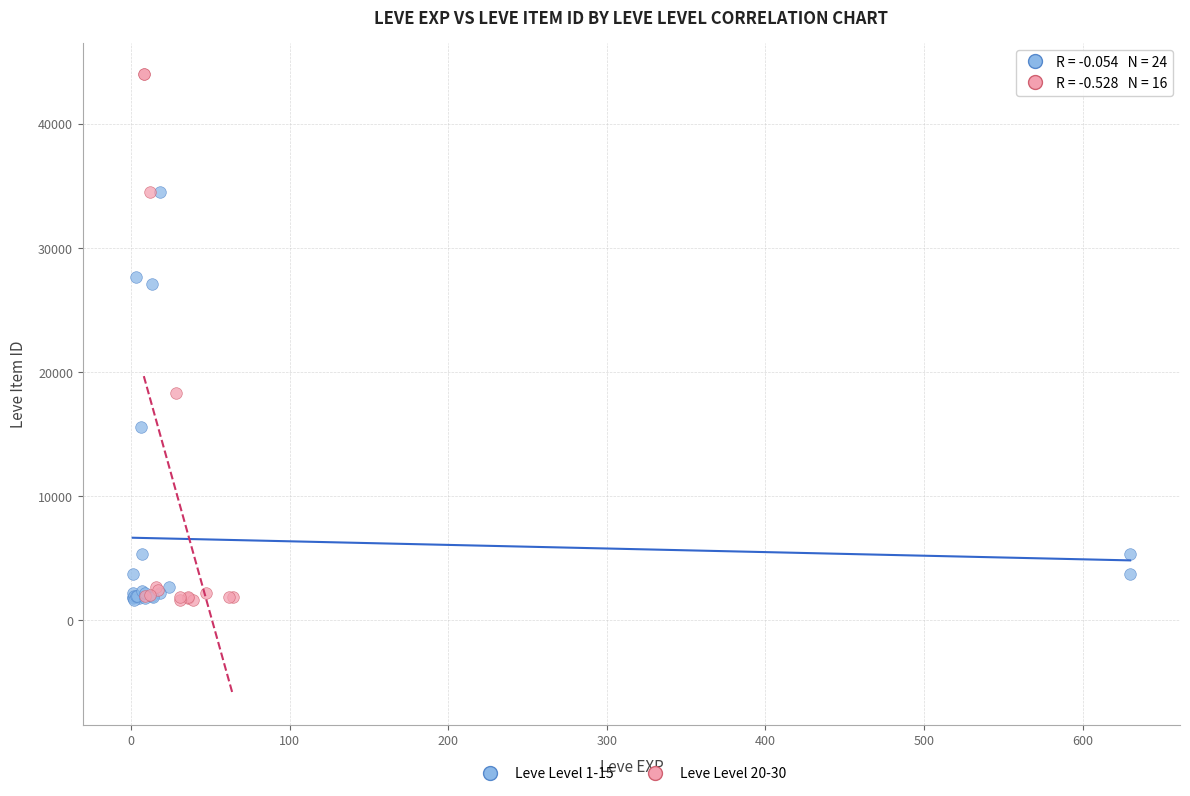

Which series has the largest Y range (max minus min)?

Leve Level 20-30